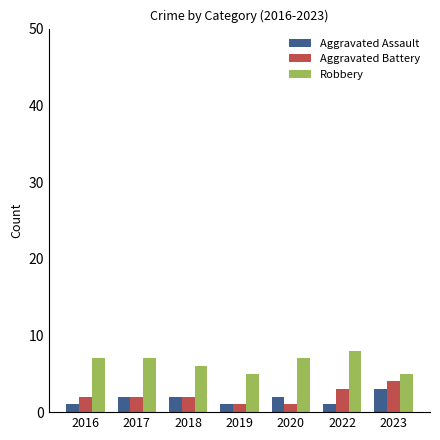

Is it true that Robbery equals 2 at 2016?

False